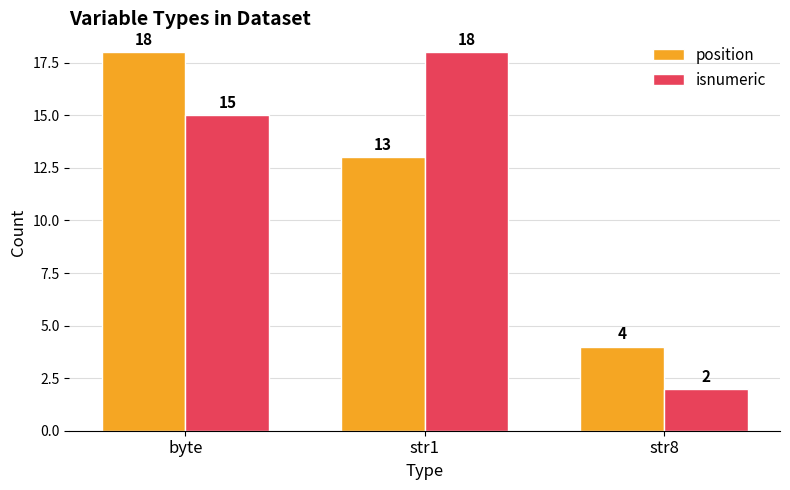

How many data points in position are less than 13?

1